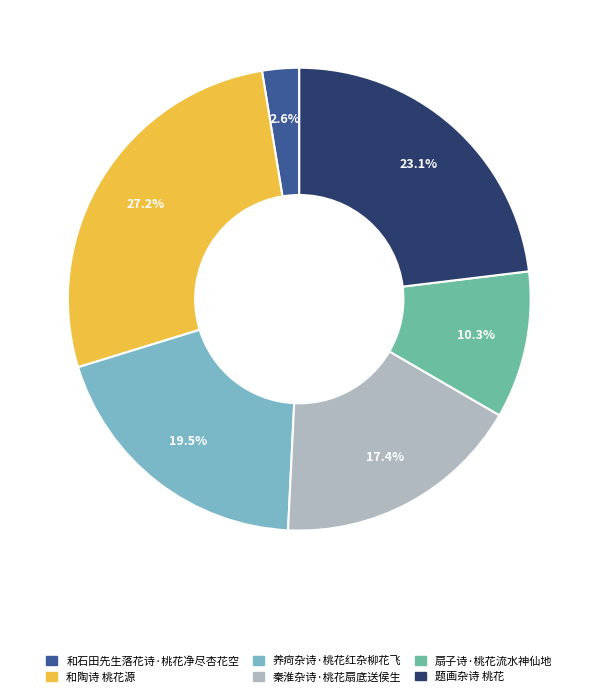

How many segments does this pie chart have?

6